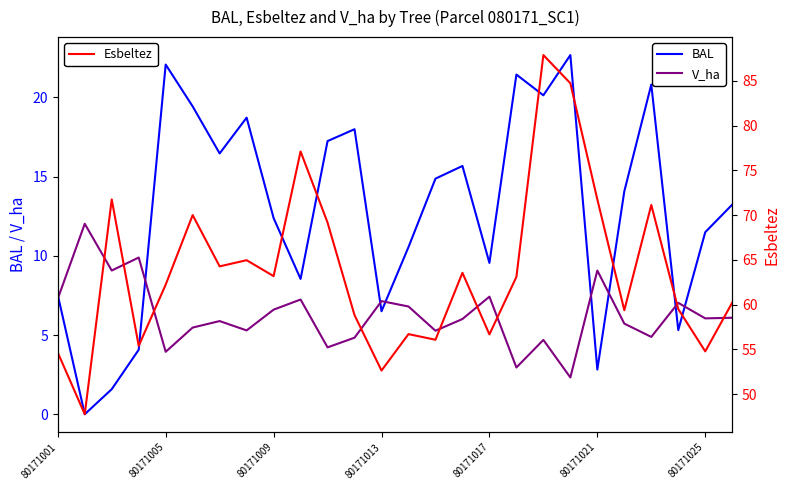

The value of V_ha at 80171005 is 1.4. True or false?

False